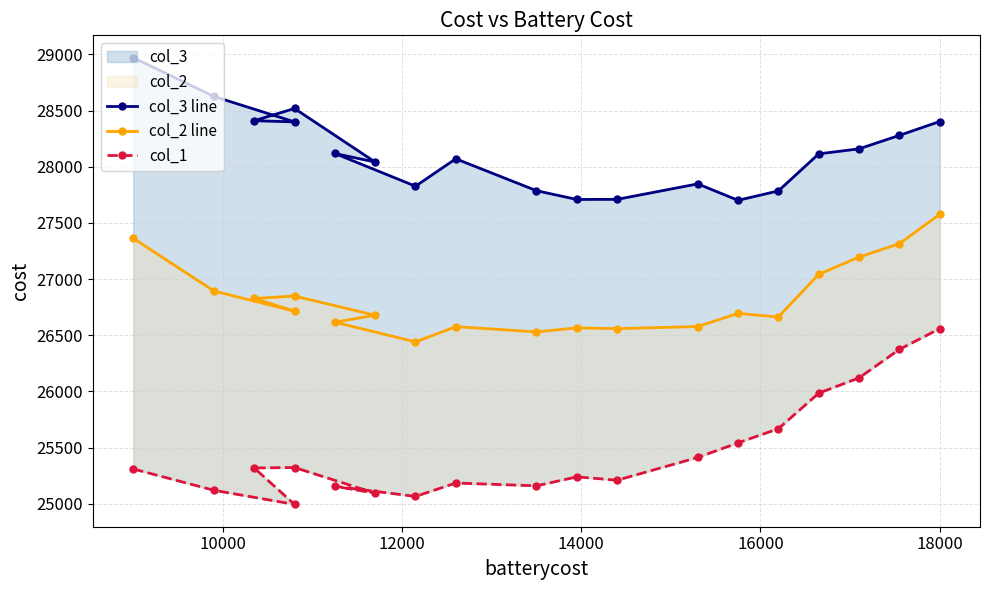

The value of col_3 line at 8 is 6129.5. True or false?

False